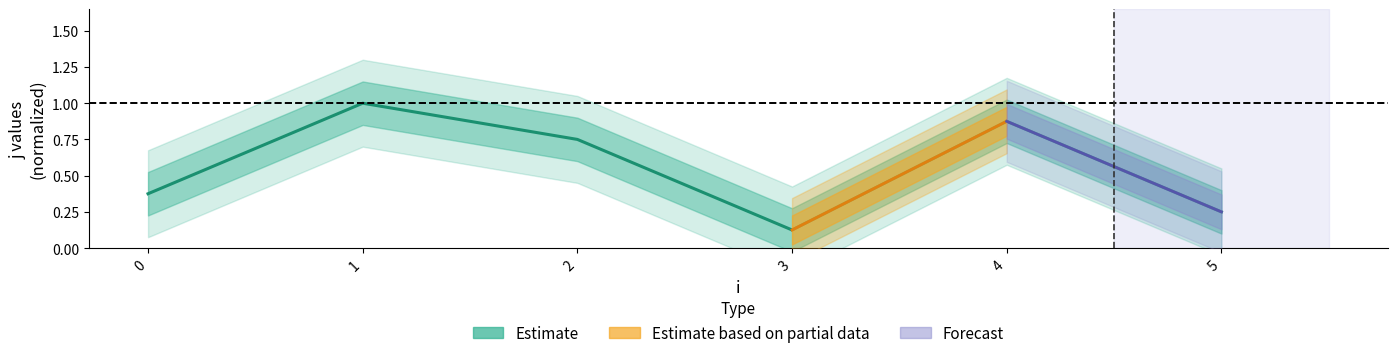

Rank the categories by value from highest to lowest.

1, 4, 2, 0, 5, 3